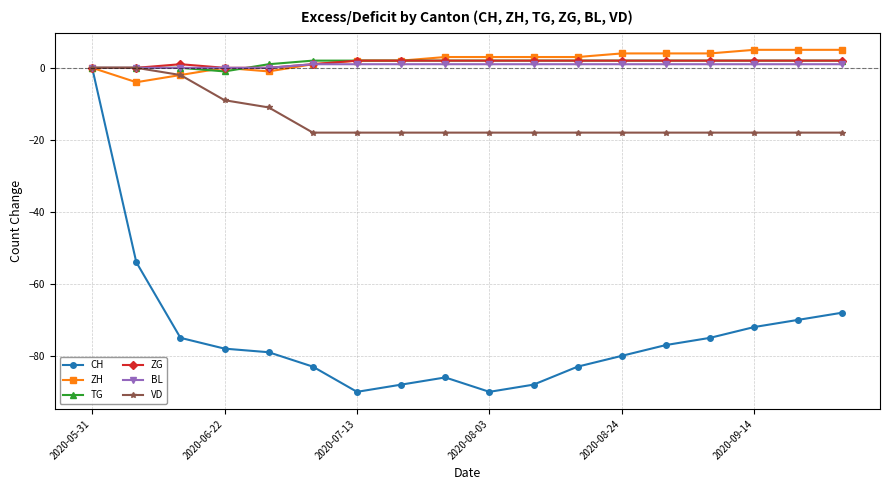

Reading right to left, extract all data points from this chart.

CH: -68	-70	-72	-75	-77	-80	-83	-88	-90	-86	-88	-90	-83	-79	-78	-75	-54	0
ZH: 5	5	5	4	4	4	3	3	3	3	2	2	1	-1	0	-2	-4	0
TG: 2	2	2	2	2	2	2	2	2	2	2	2	2	1	-1	0	0	0
ZG: 2	2	2	2	2	2	2	2	2	2	2	2	1	0	0	1	0	0
BL: 1	1	1	1	1	1	1	1	1	1	1	1	1	0	0	0	0	0
VD: -18	-18	-18	-18	-18	-18	-18	-18	-18	-18	-18	-18	-18	-11	-9	-2	0	0